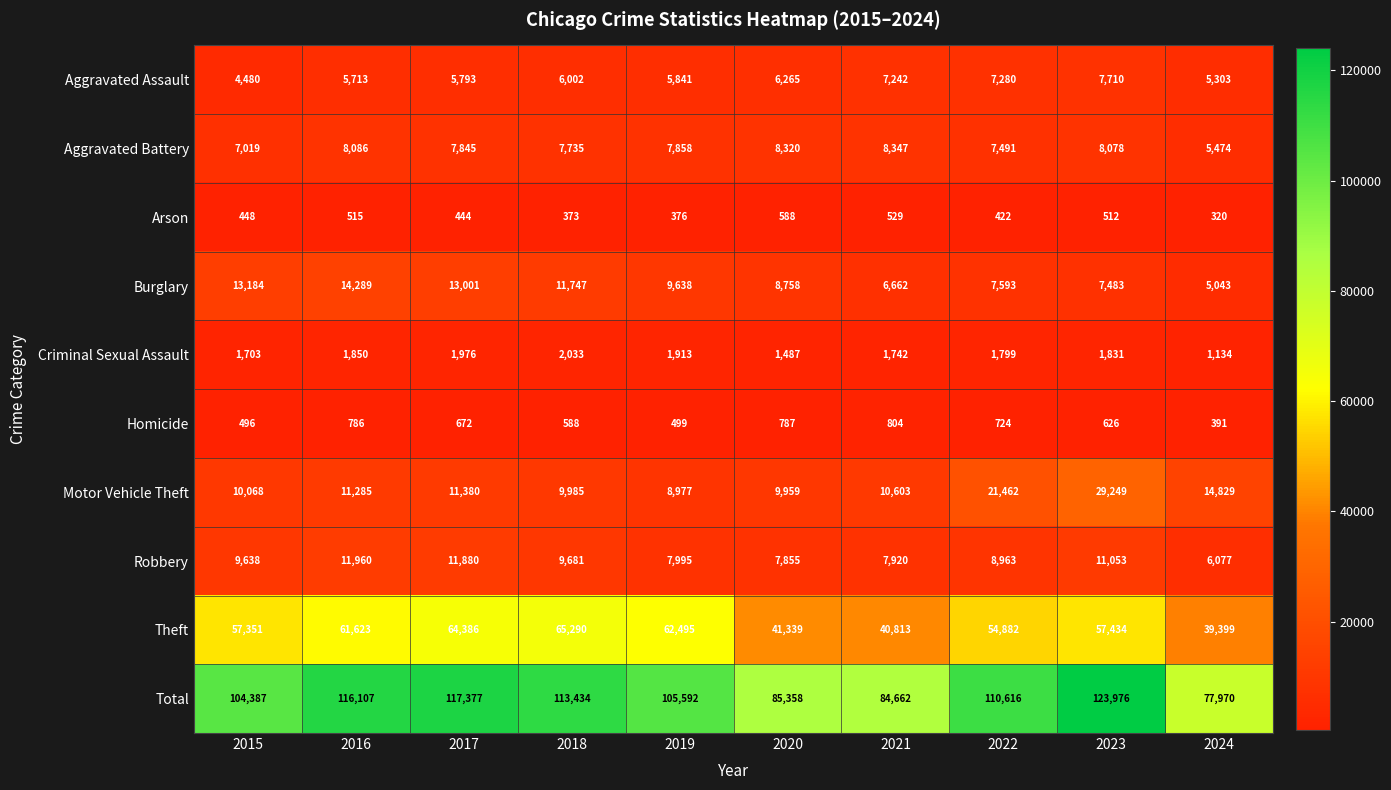

Which series has the largest range (max minus min)?

Total